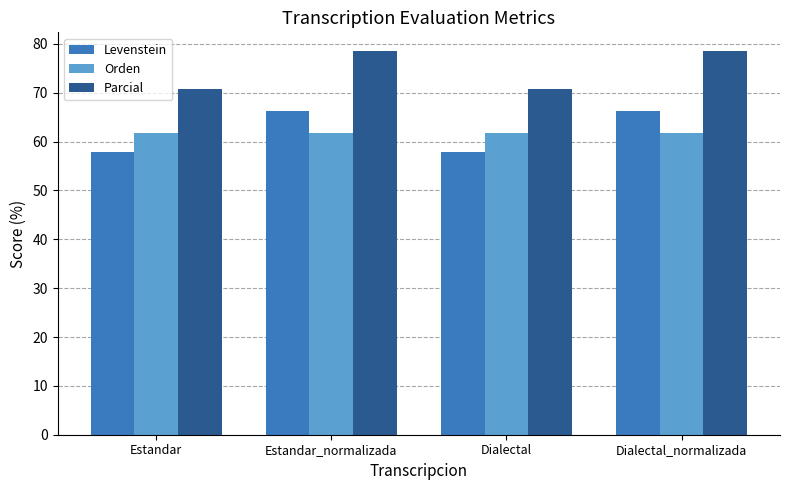

Does the chart contain any negative values?

No